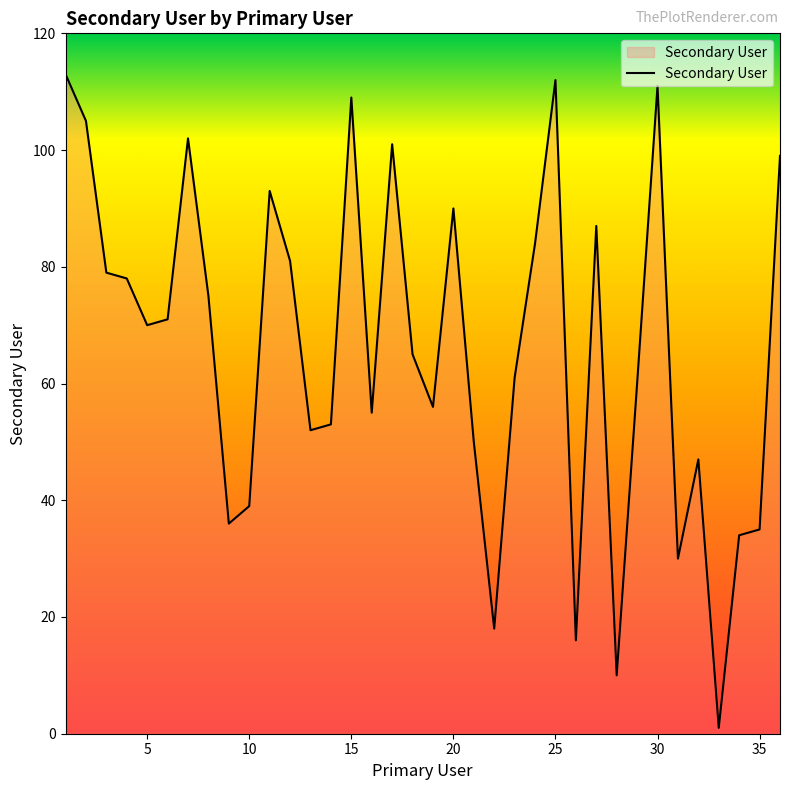

What is the greatest value displayed?

113